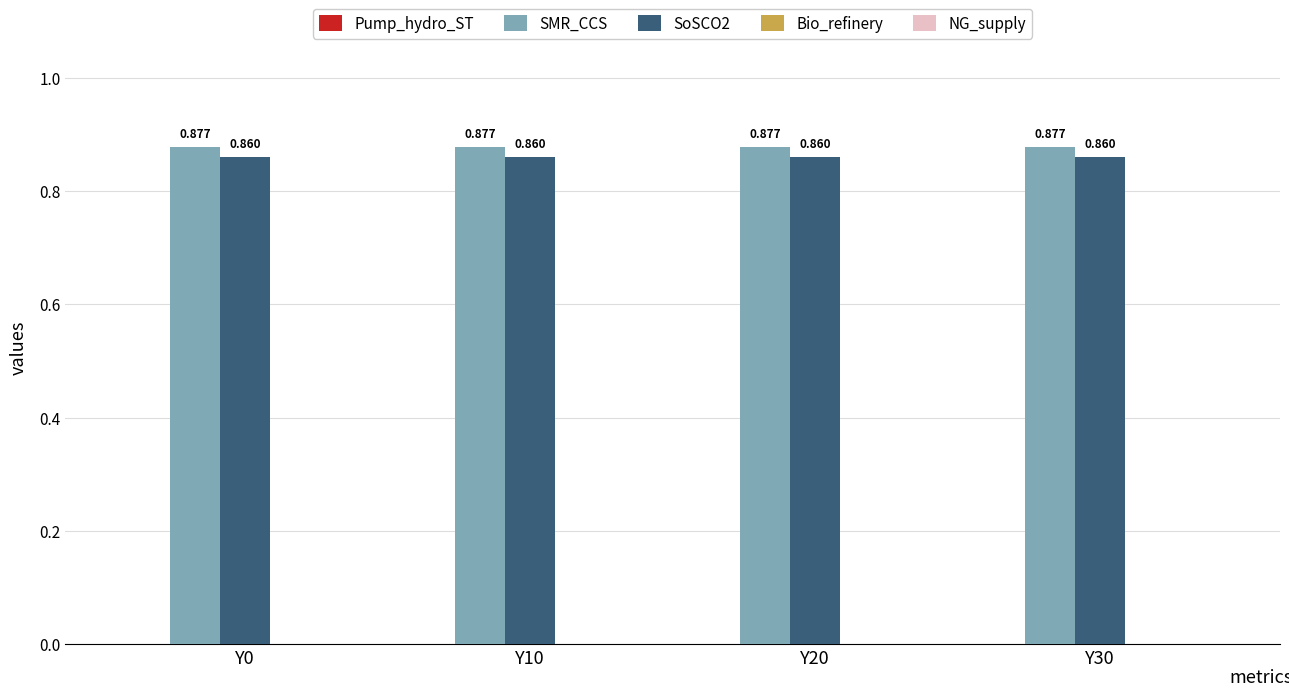

Is the value of SMR_CCS at Y10 greater than the value of SoSCO2 at Y20?

Yes